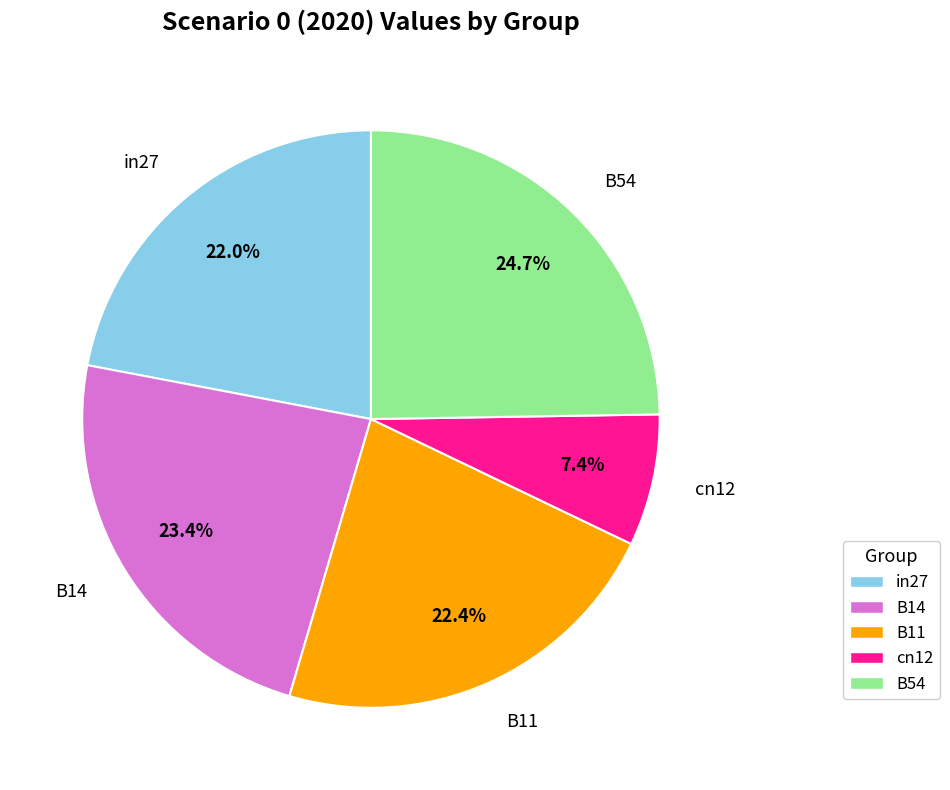

Does B14 account for over 50% of the chart?

No